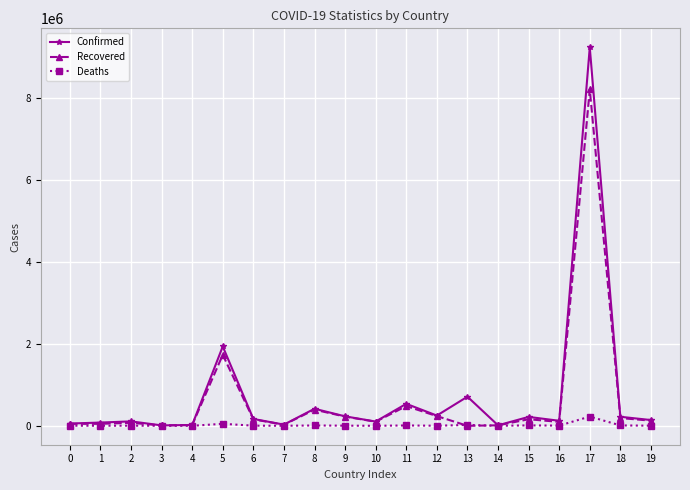

How many data points in Confirmed are less than 167088?

10